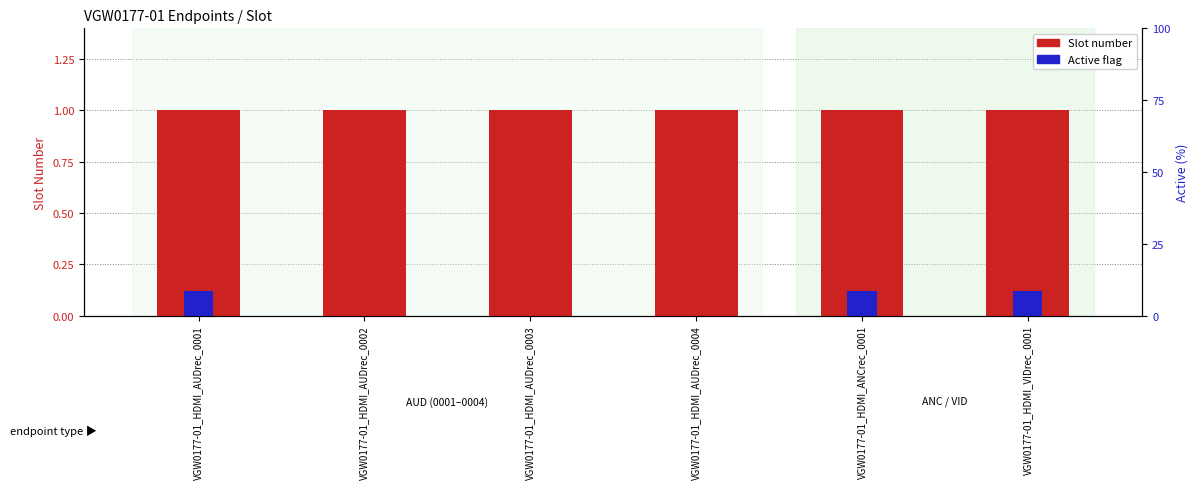

At which category is the sum across all series the highest?

VGW0177-01_HDMI_AUDrec_0001